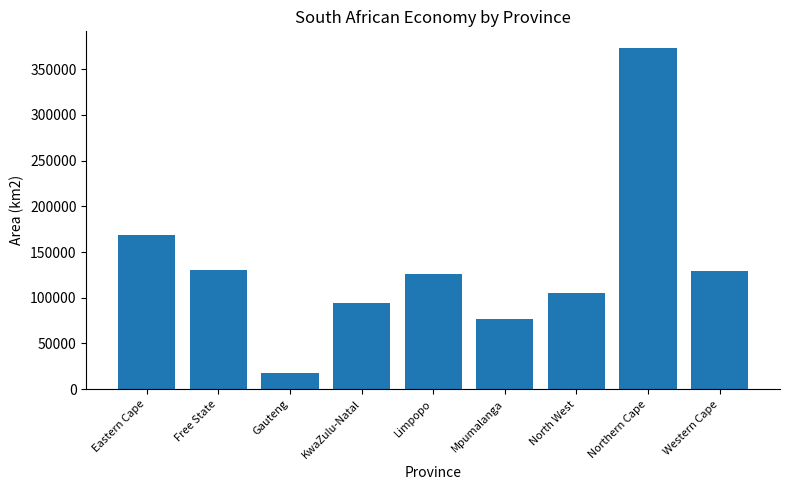

What is the value of the 1st bar from the left?

168966